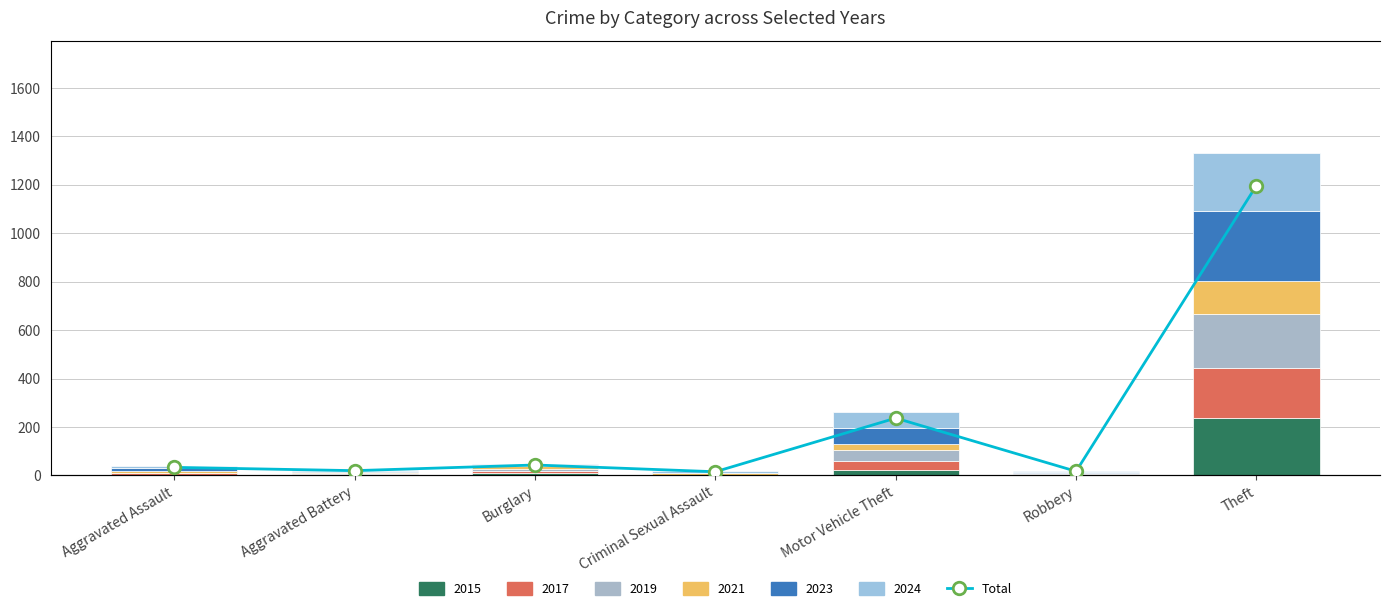

Reading left to right, list all the values displayed in this chart.

Aggravated Assault=37	Aggravated Battery=22	Burglary=48	Criminal Sexual Assault=17	Motor Vehicle Theft=263	Robbery=19	Theft=1330